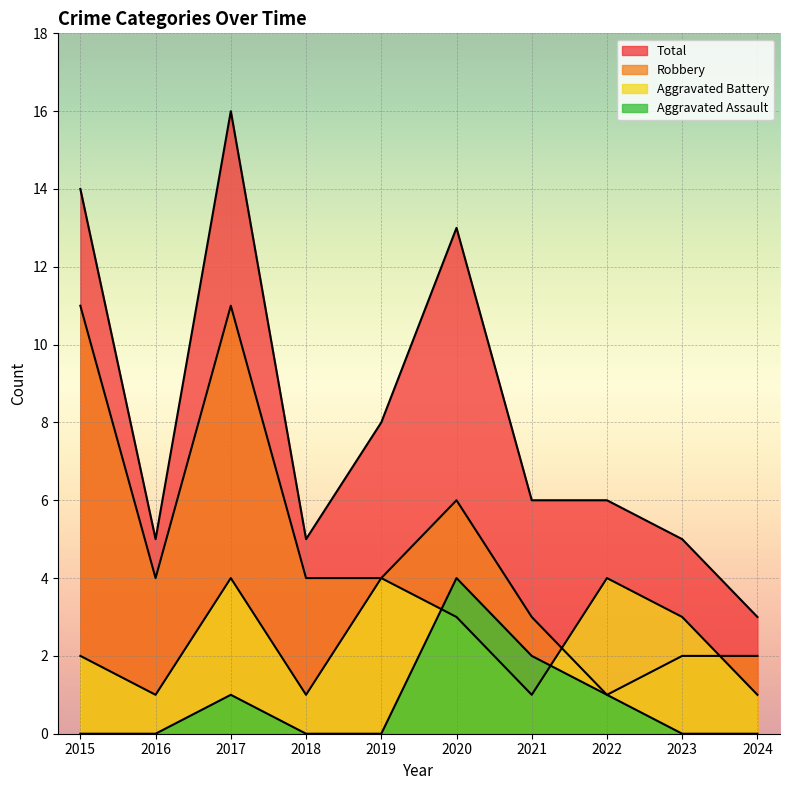

How many Aggravated Assault values are between 0 and 1?

8